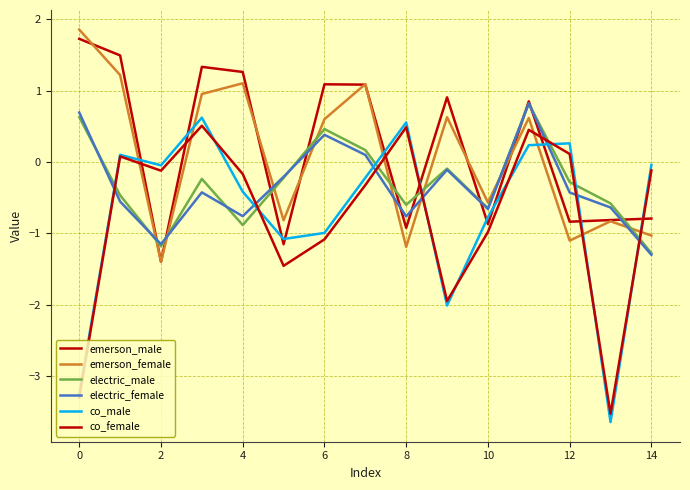

In electric_female, how many points are higher than both neighbors (excluding endpoints)?

4